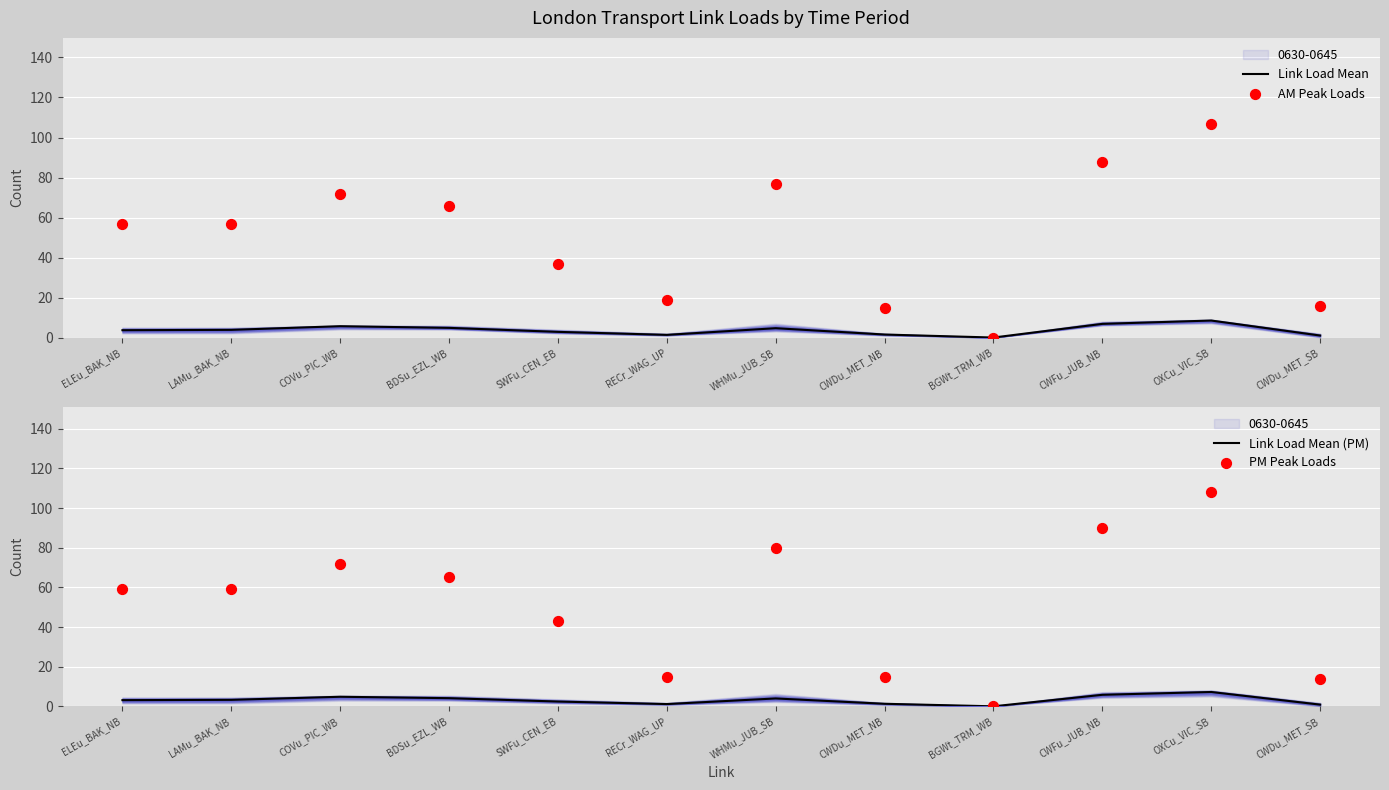

Which series contains the highest Y value?

PM Peak Loads